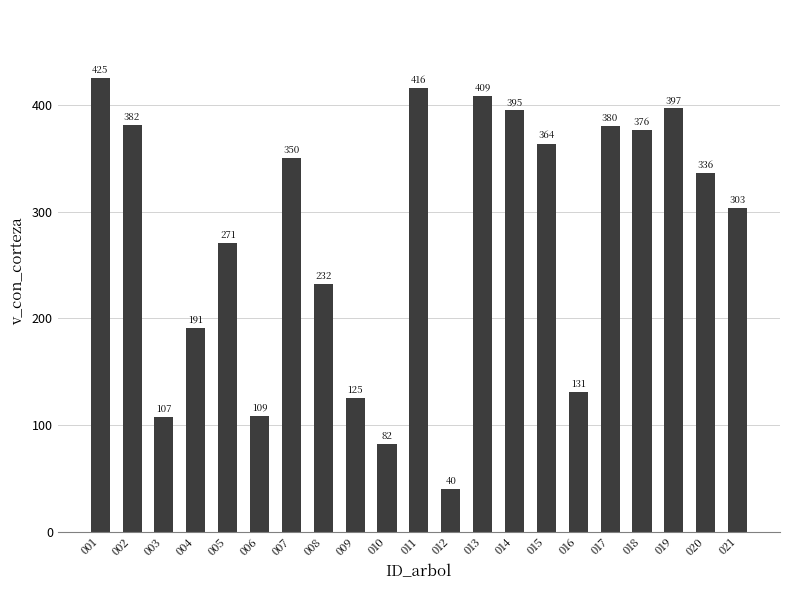

The value at 020 is 468.1. True or false?

False